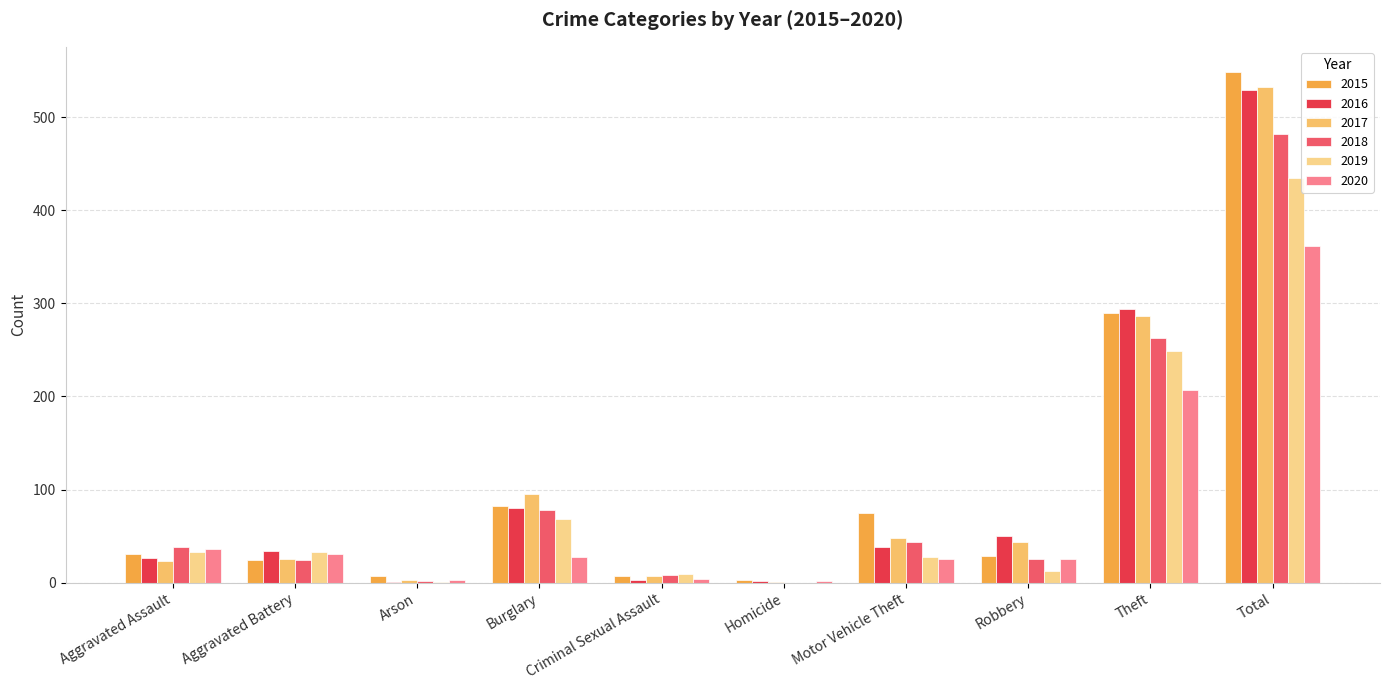

What is the greatest value displayed?

548